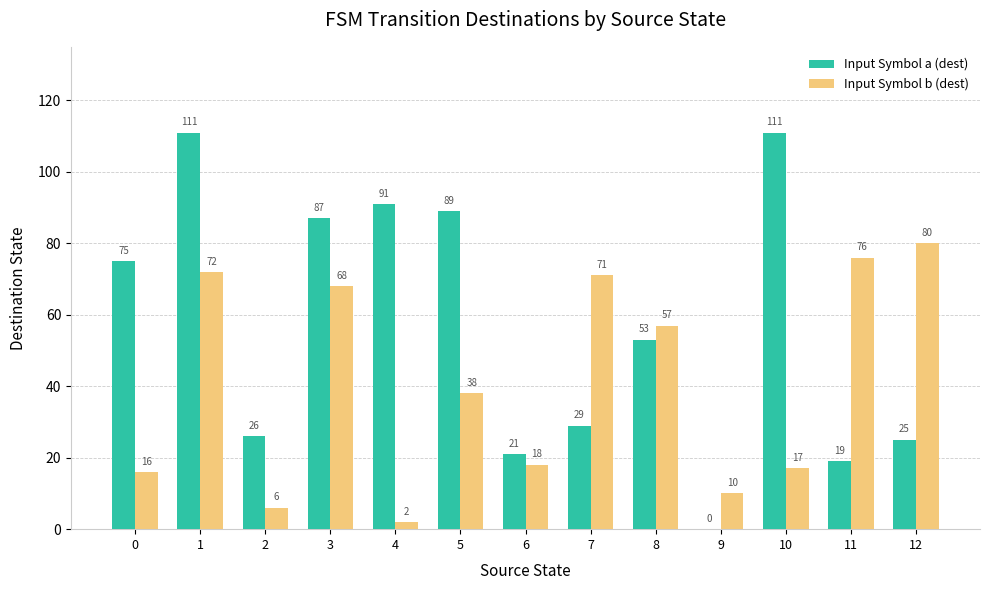

What is the sum of all Input Symbol b (dest) values?

531